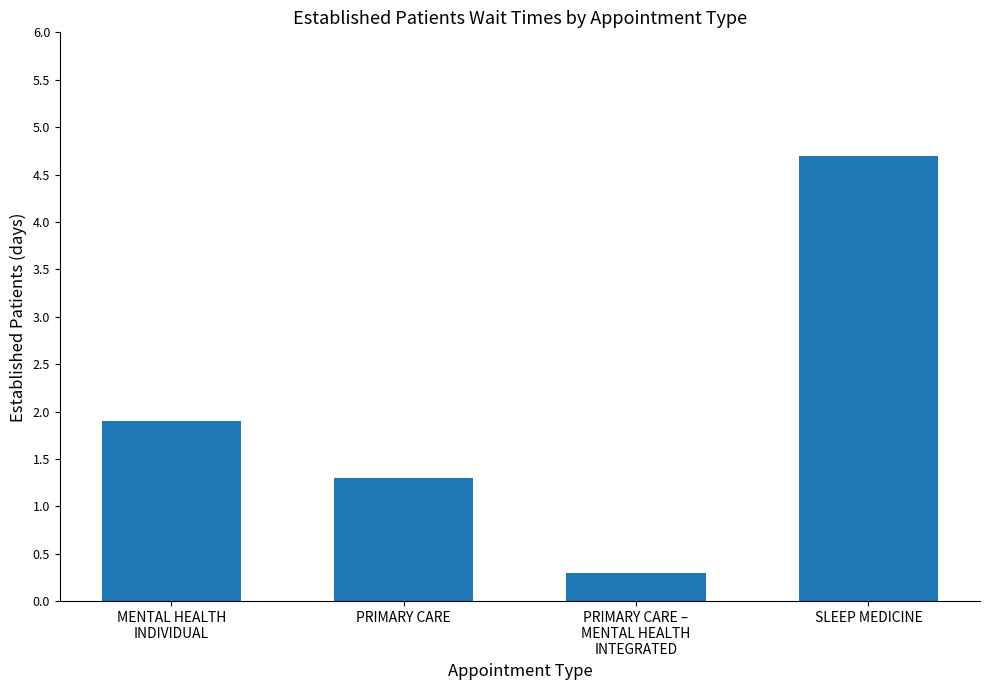

The value at PRIMARY CARE –
MENTAL HEALTH
INTEGRATED is 0.1. True or false?

False